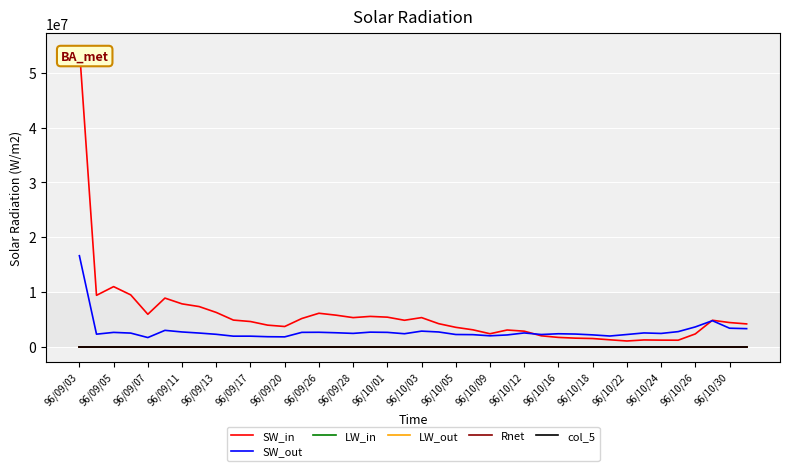

True or false: LW_in and SW_out cross at least once.

False